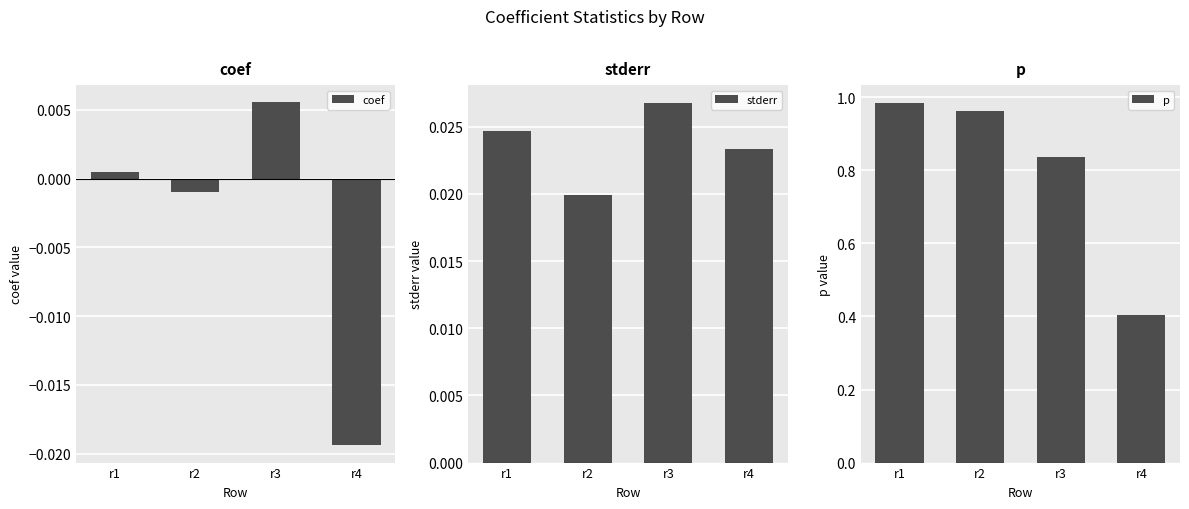

What is the maximum value shown in the chart?

1.0